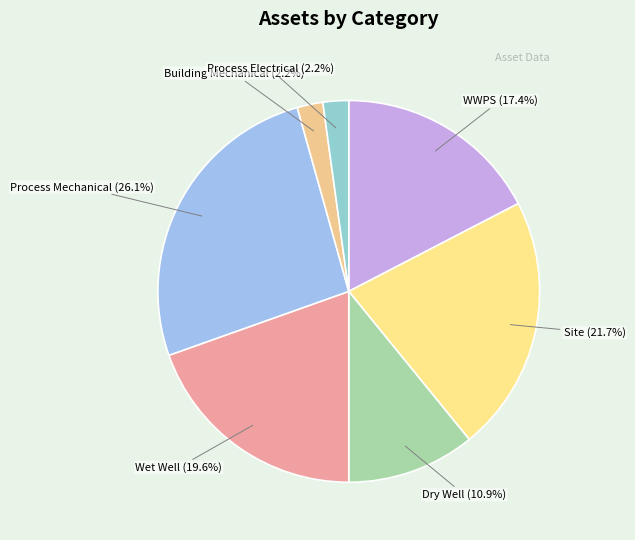

Which slice is the smallest?

Building Mechanical